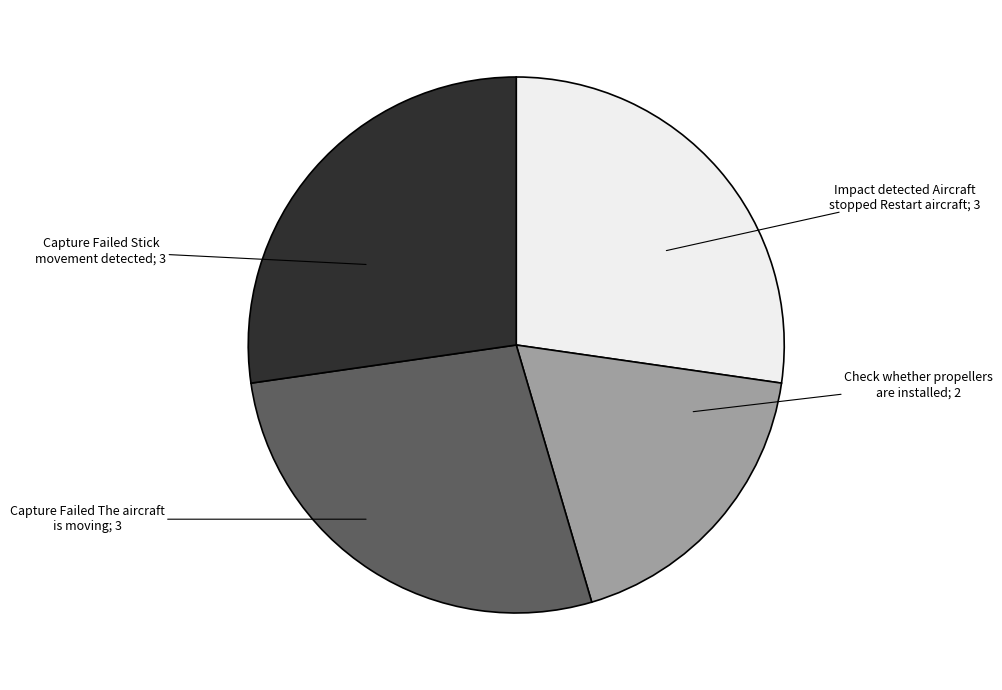

Does any single category account for the majority?

No